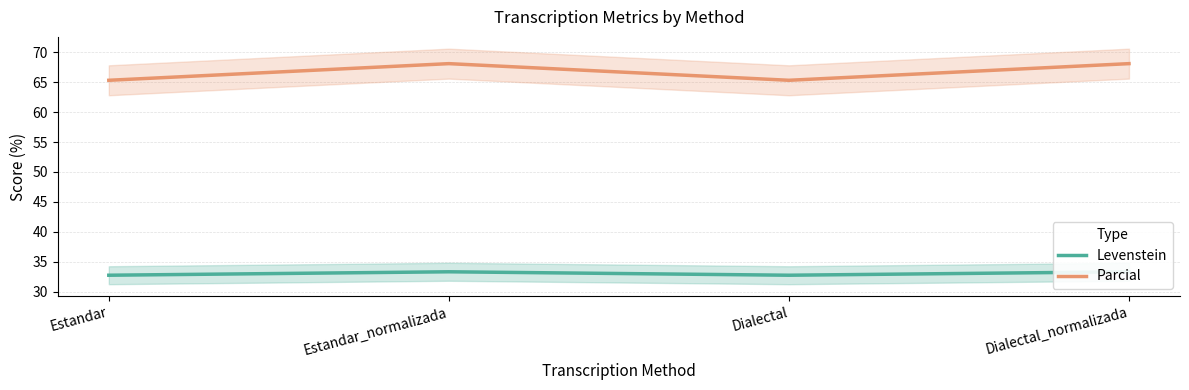

The value of Parcial at Estandar is 36.7. True or false?

False